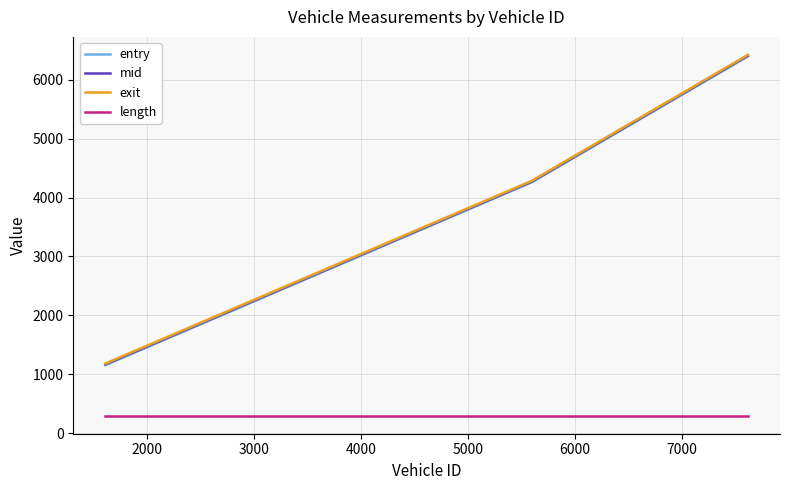

What is the smallest value displayed?

295.2